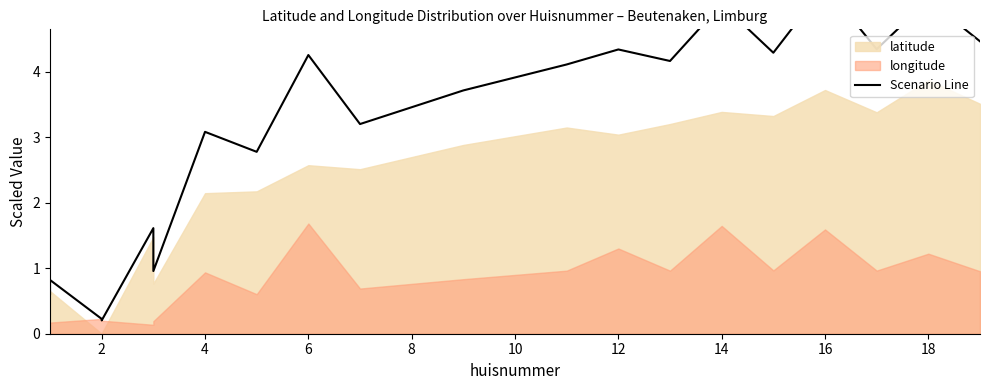

Approximately how many times larger is the value at 2 compared to 12?

0.2